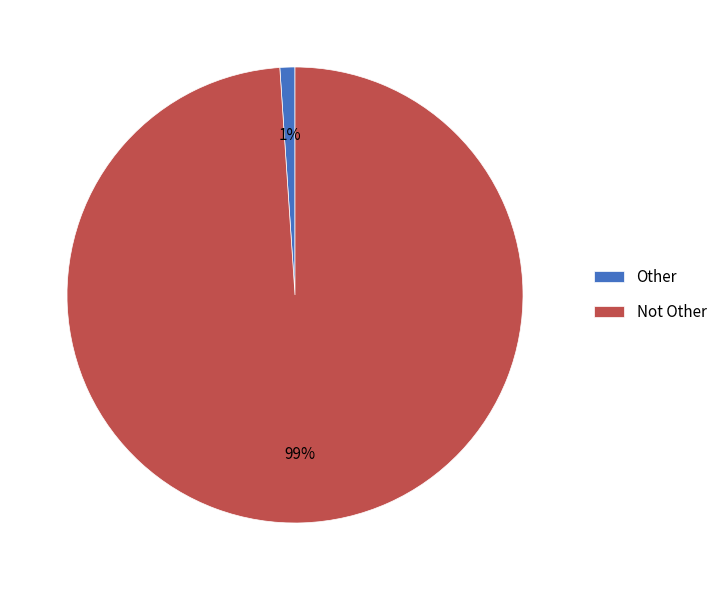

True or false: Not Other accounts for 89% of the total.

False